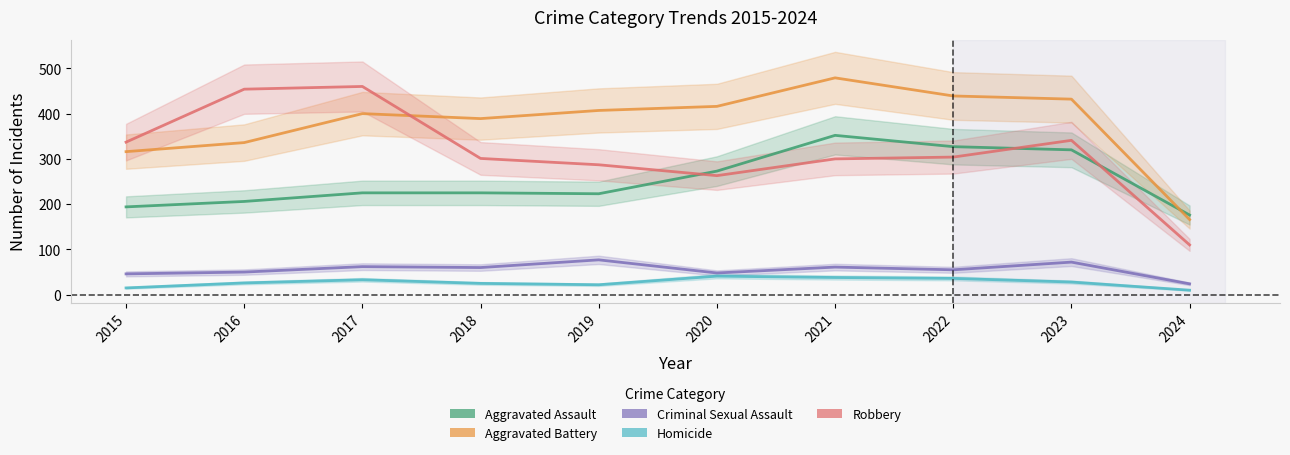

The value of Homicide at 2024 is 10. True or false?

True